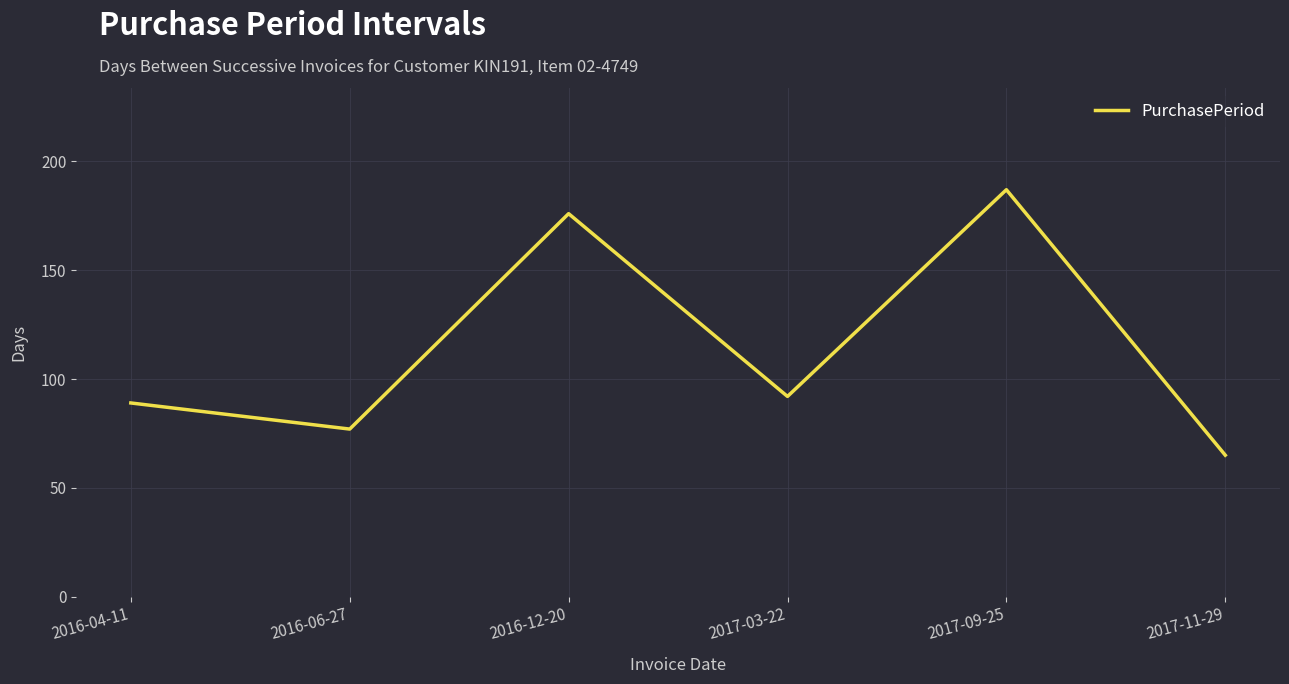

How many distinct data groups are displayed?

1